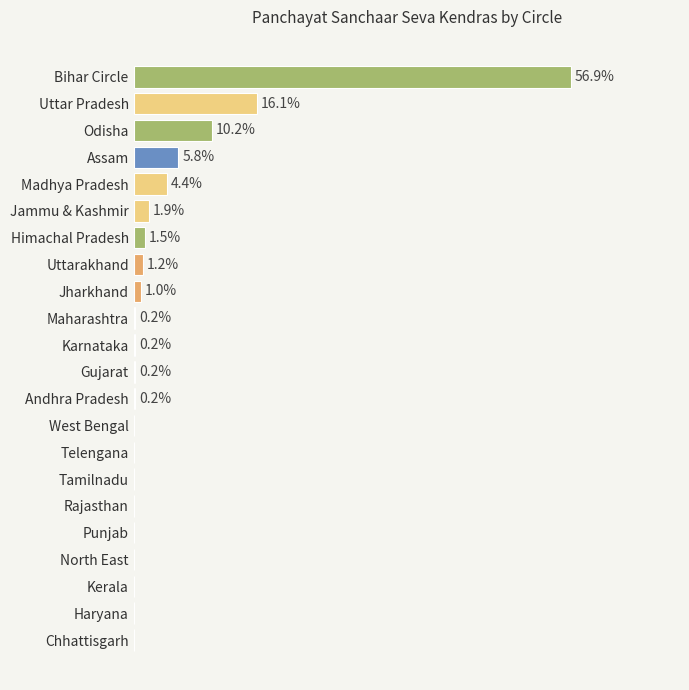

Are the bars horizontal?

Yes